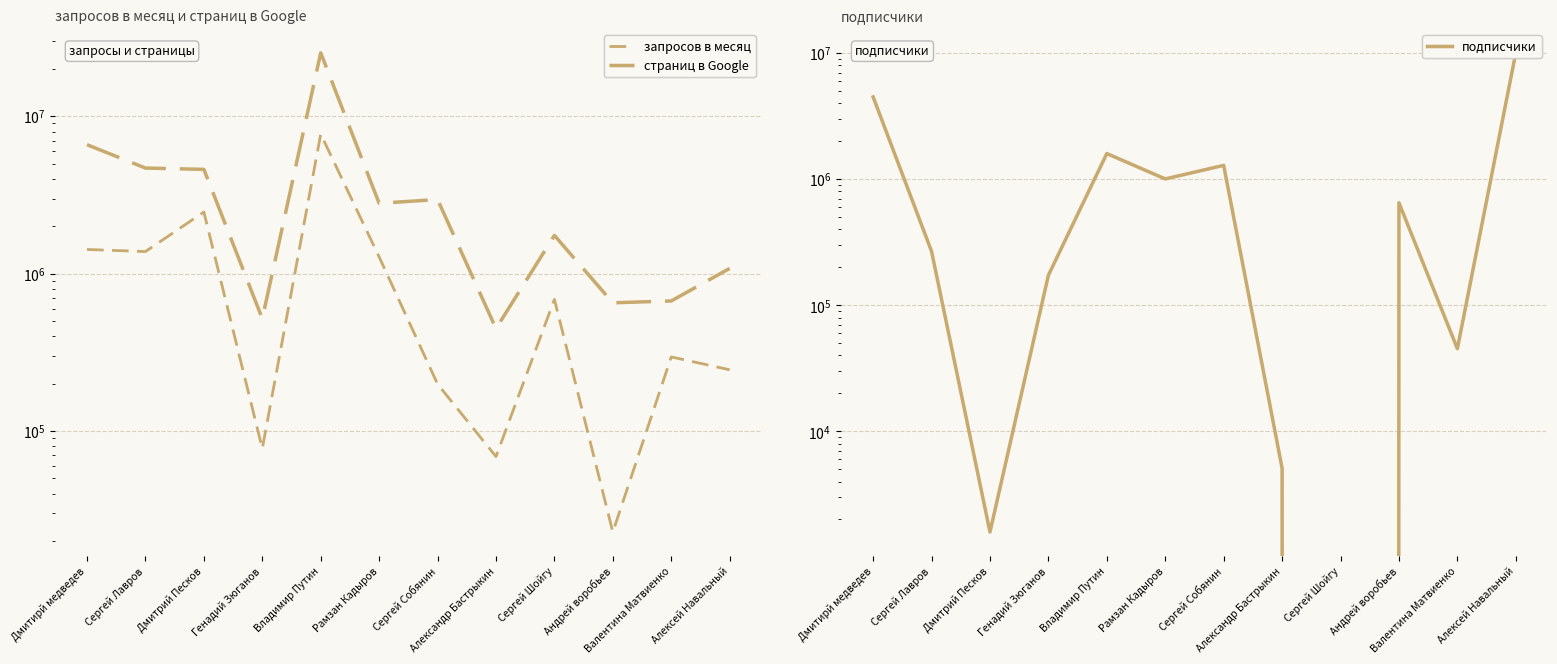

Between Владимир Путин and Дмитрий Песков, which is larger?

Владимир Путин